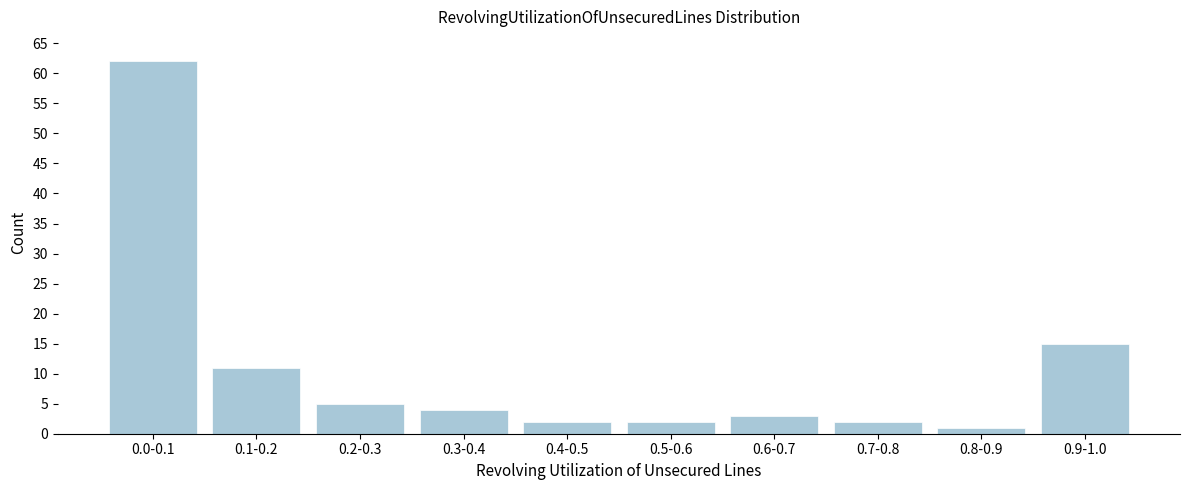

Reading right to left, transcribe all the data shown in this chart.

15	1	2	3	2	2	4	5	11	62